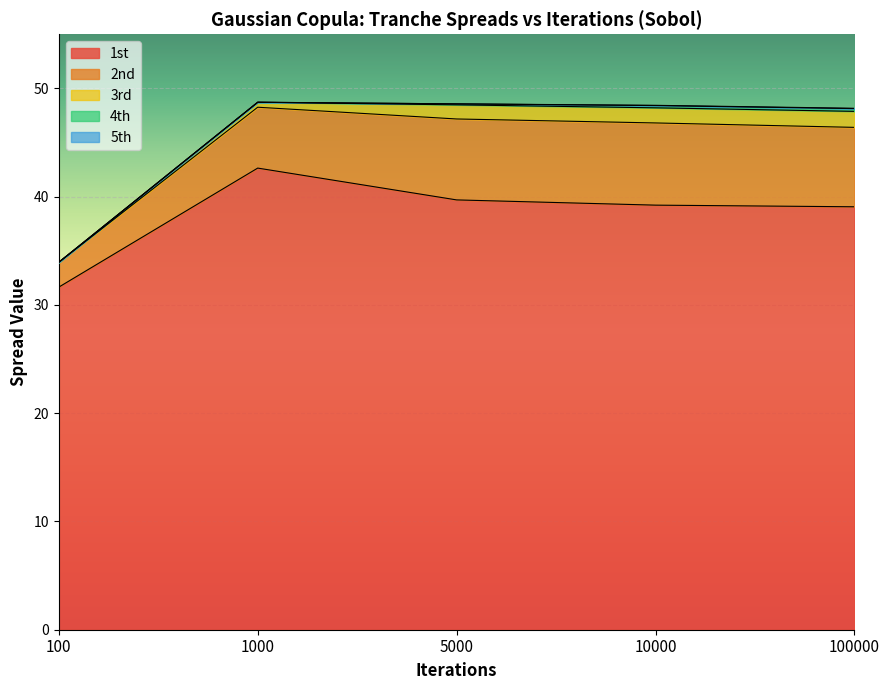

Read the 3rd value at 1000.

0.5